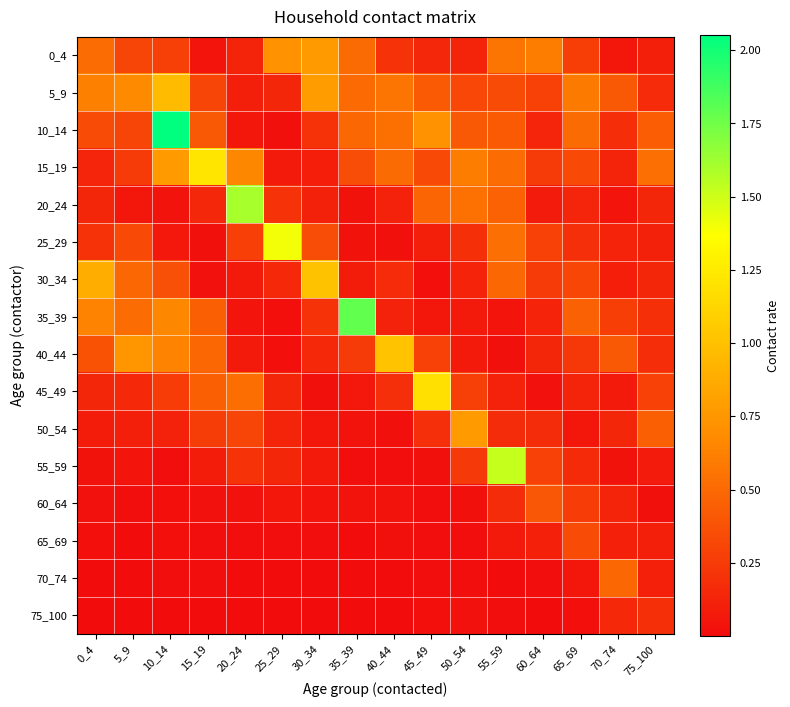

Which series has the largest total across all categories?

10_14